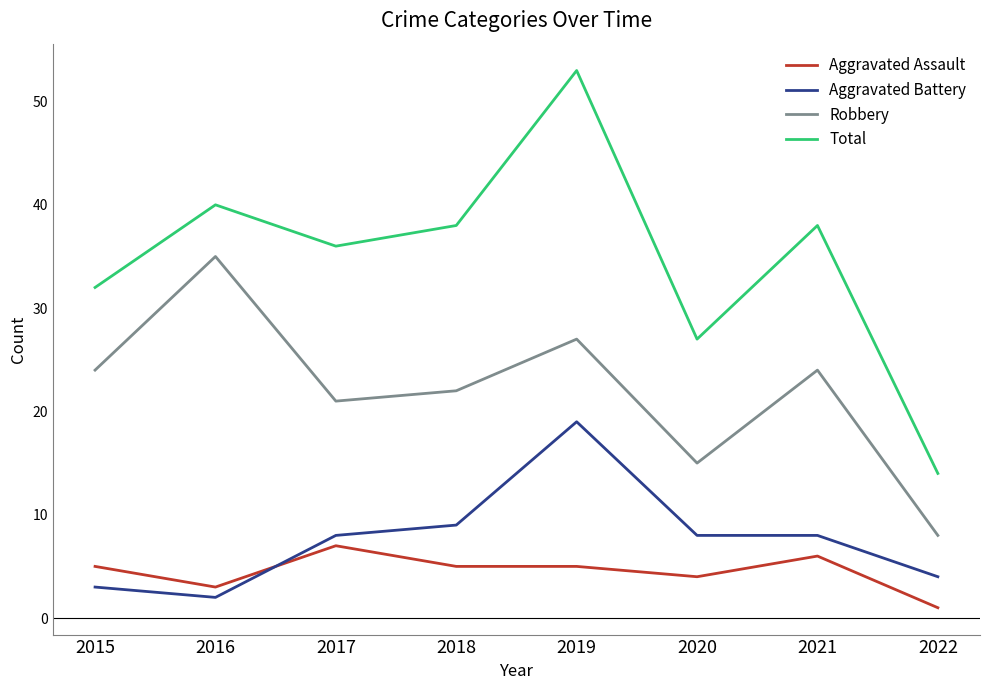

Which series has the widest spread of values?

Total